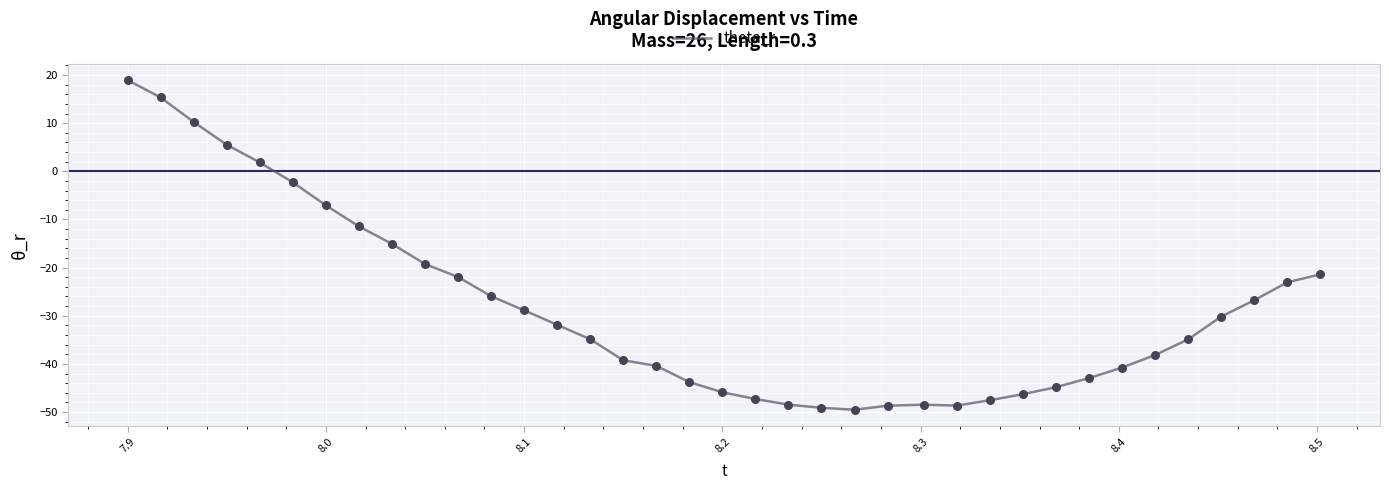

What is the smallest value displayed?

-49.5